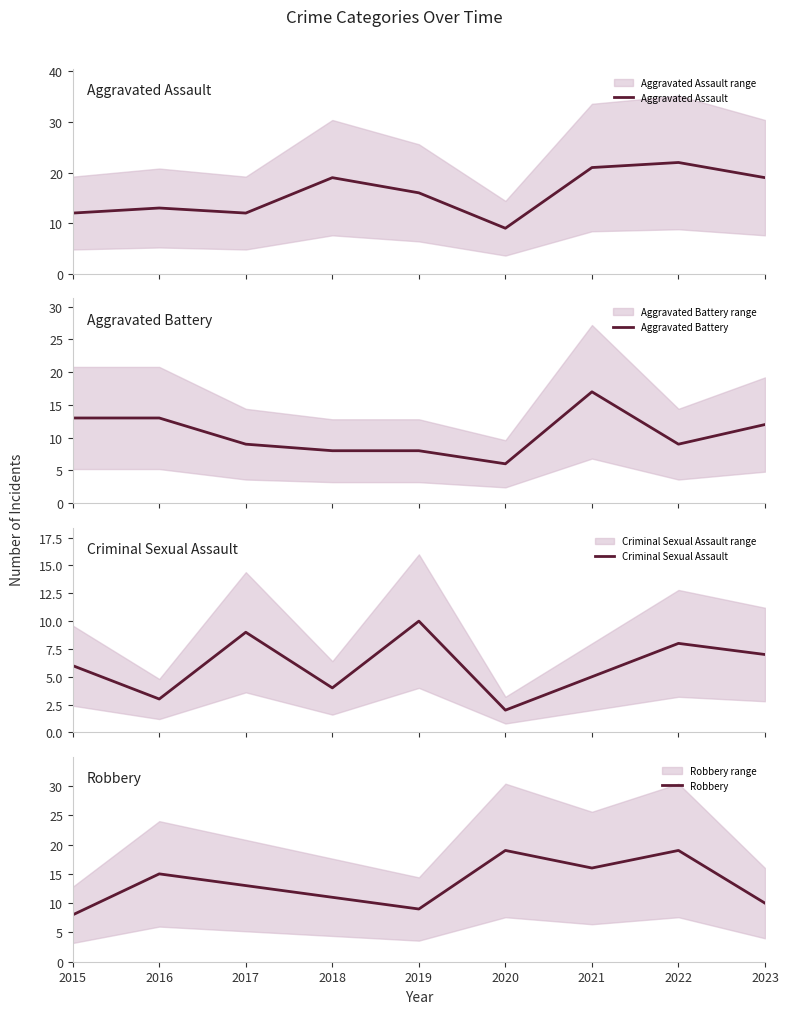

True or false: Robbery has a value of 15 at 2016.

True